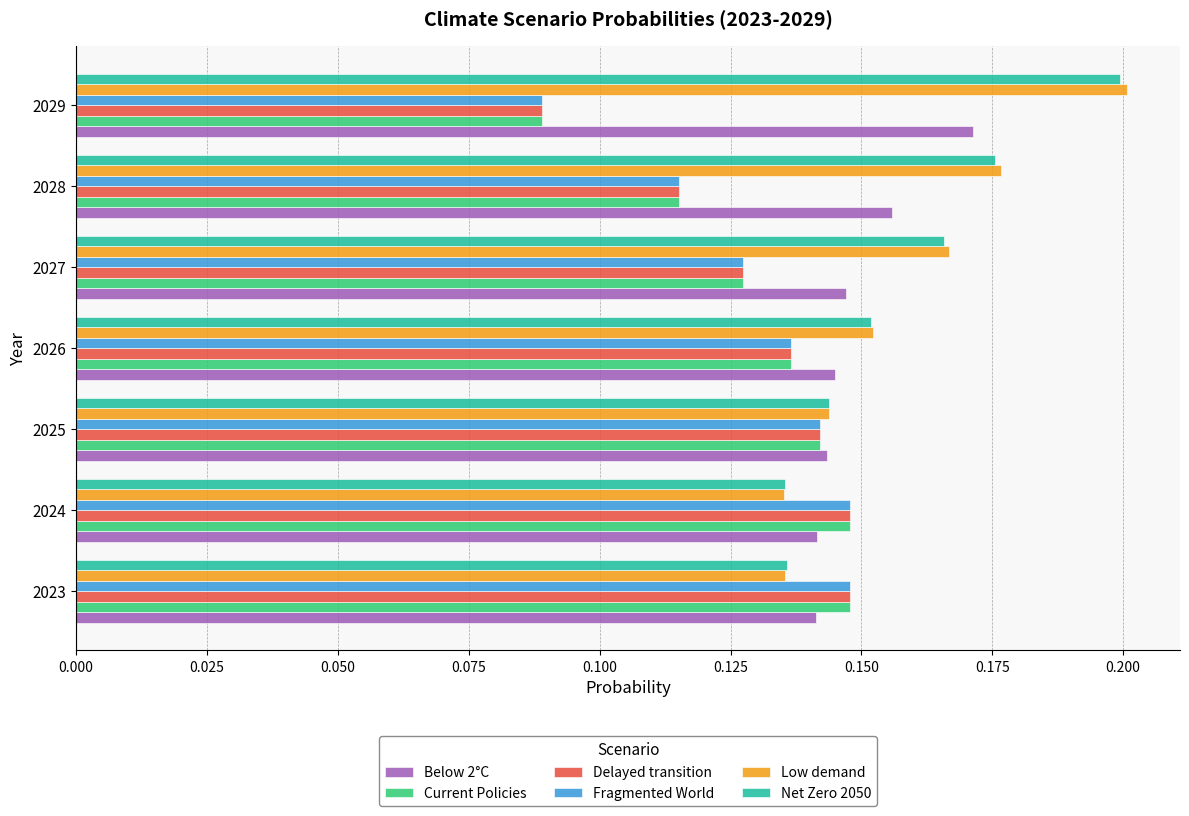

At which category does the chart reach its minimum across all series?

2029